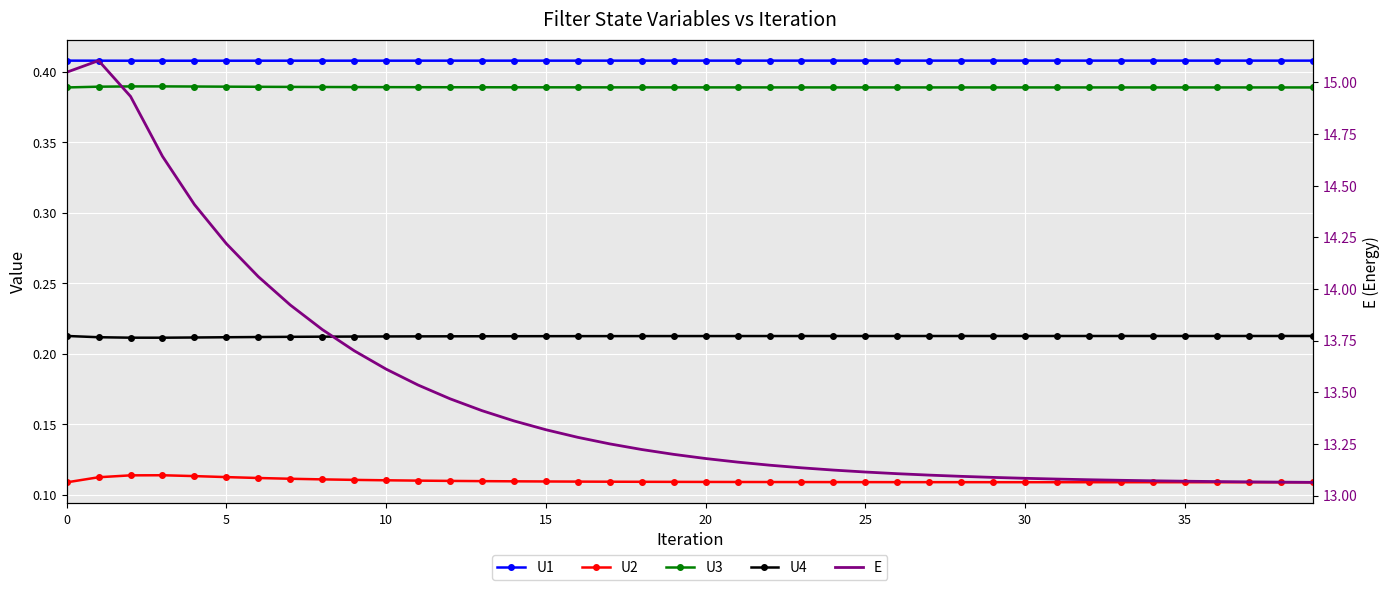

The value of U3 at 32 is 0.4. True or false?

True